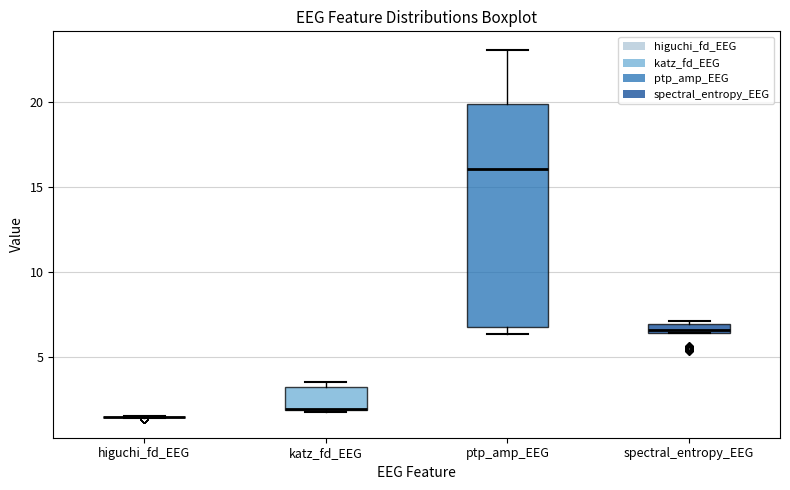

Which box is the tallest, from its lower edge to its upper edge?

ptp_amp_EEG